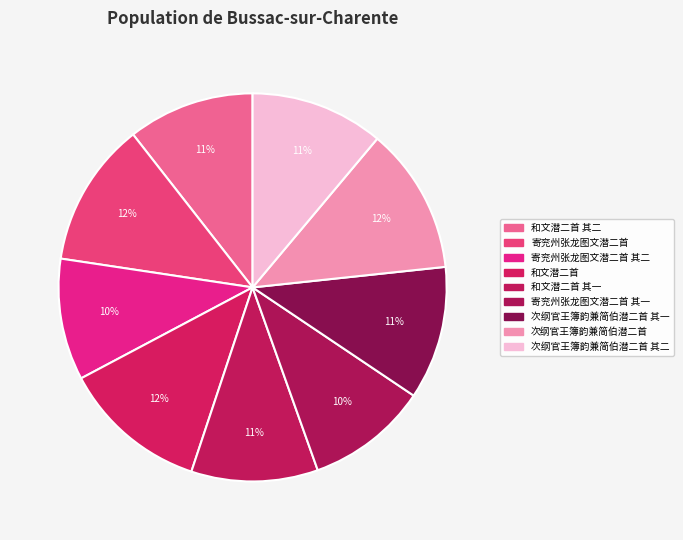

How many segments does this pie chart have?

9